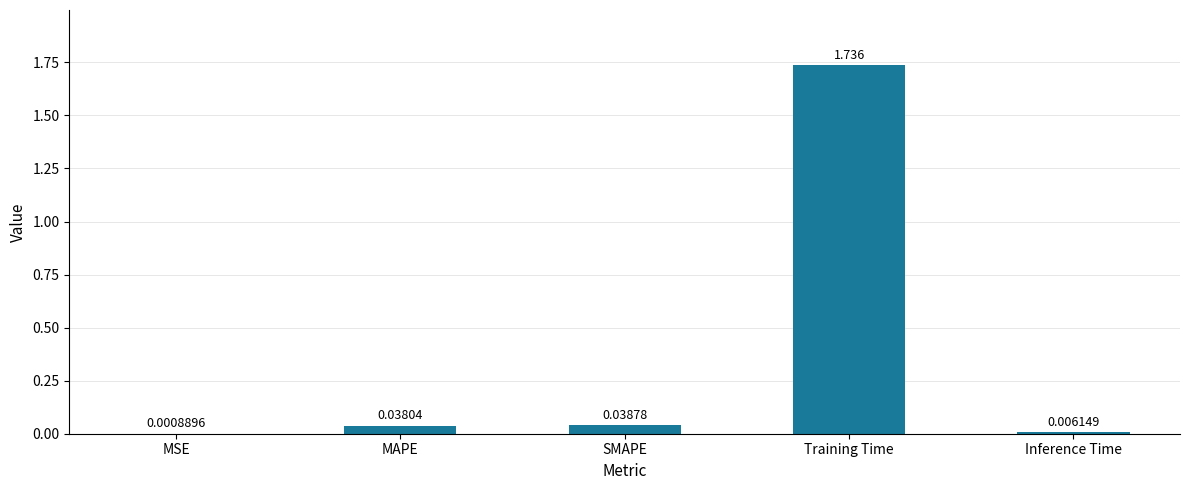

At which label is the value closest to 0?

MSE